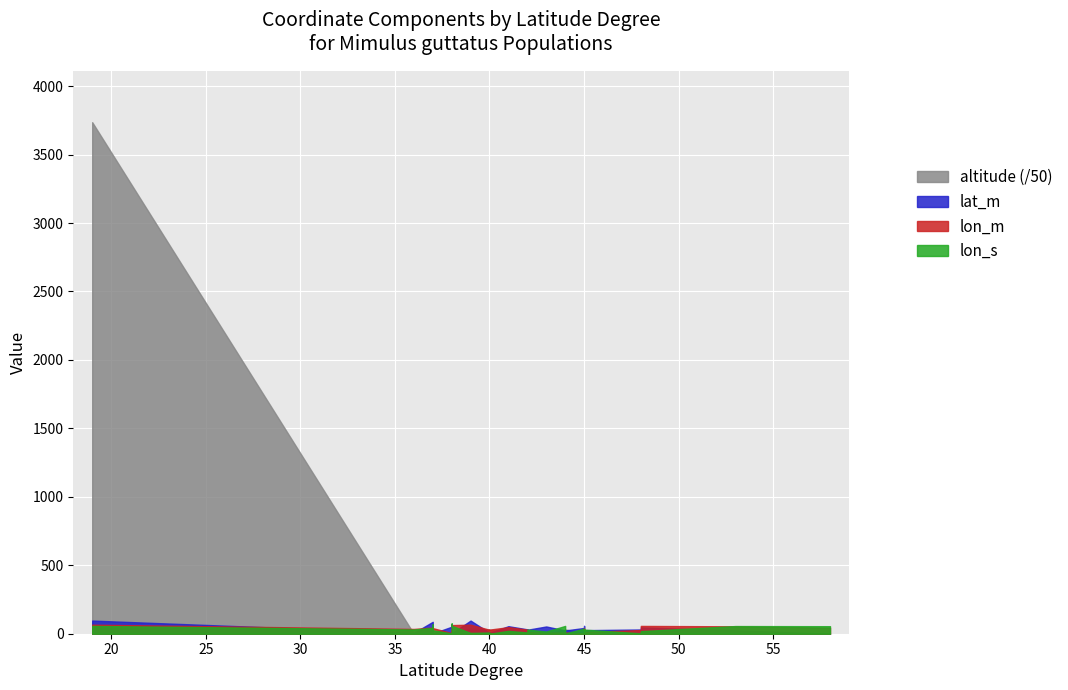

Reading left to right, extract all data points from this chart.

lat_m: 96.0	6.0	87.0	54.0	48.0	2.0	51.0	52.0	69.0	3.0	96.0	7.0	6.0	55.0	32.0	29.0	53.0	24.0	24.0	42.0	57.0	26.0	31.0	46.0	25.0	0.0
altitude: 186842.0	4.6	304.8	1414.9	256.0	4.6	306.0	638.0	91.4	504.1	1902.3	1524.0	1371.6	1307.9	243.8	82.3	7.6	1432.5	1573.4	239.0	556.9	30.5	7.6	116.4	4.6	18.9
lon_m: 66.0	35.0	45.0	48.0	43.0	41.0	5.0	24.0	2.0	63.0	66.0	29.0	30.0	48.0	30.0	12.0	8.0	8.0	9.0	3.0	40.0	12.0	27.0	57.0	54.0	44.0
lon_s: 57.0	31.0	43.0	70.0	44.0	25.0	2.0	55.0	75.0	58.0	6.0	9.0	0.0	21.0	9.0	30.0	16.0	57.0	2.0	37.0	16.0	30.0	3.0	19.0	56.0	55.0